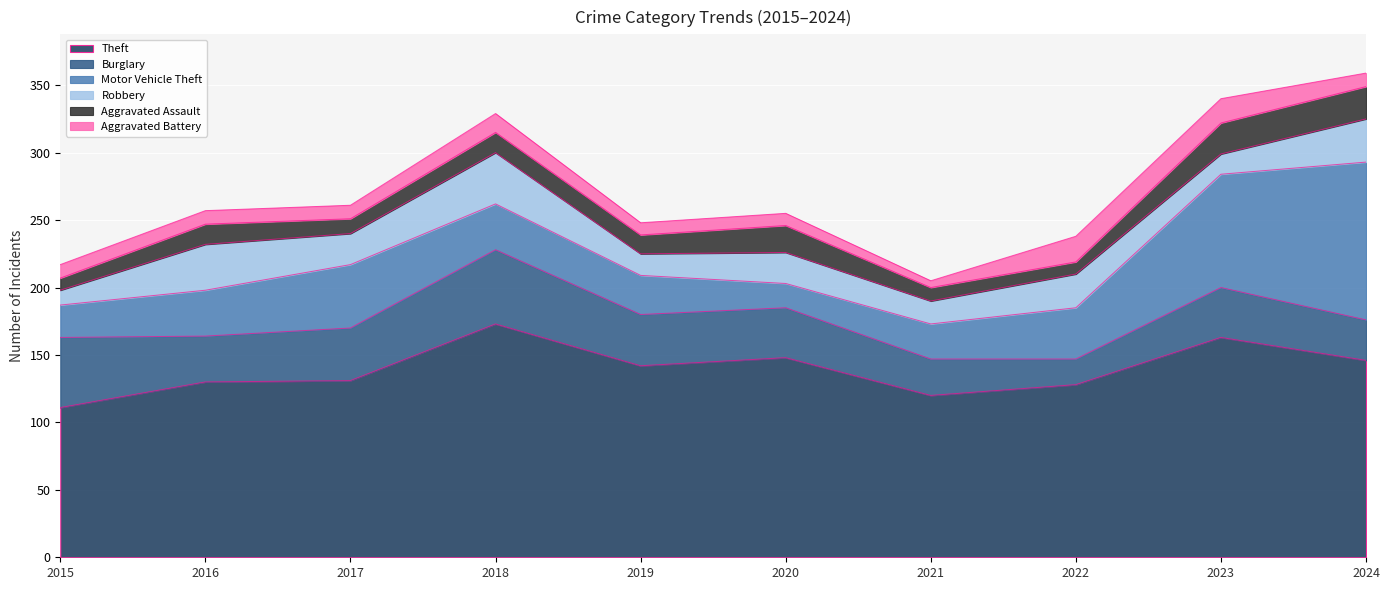

Rank the series by their maximum value, from highest to lowest.

Theft, Motor Vehicle Theft, Burglary, Robbery, Aggravated Assault, Aggravated Battery